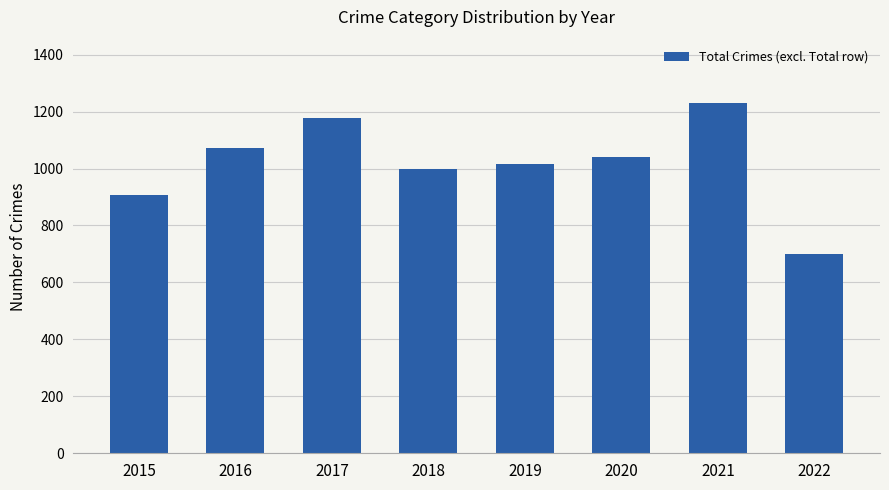

What value does the data have at 2016, to the nearest 50?

1050